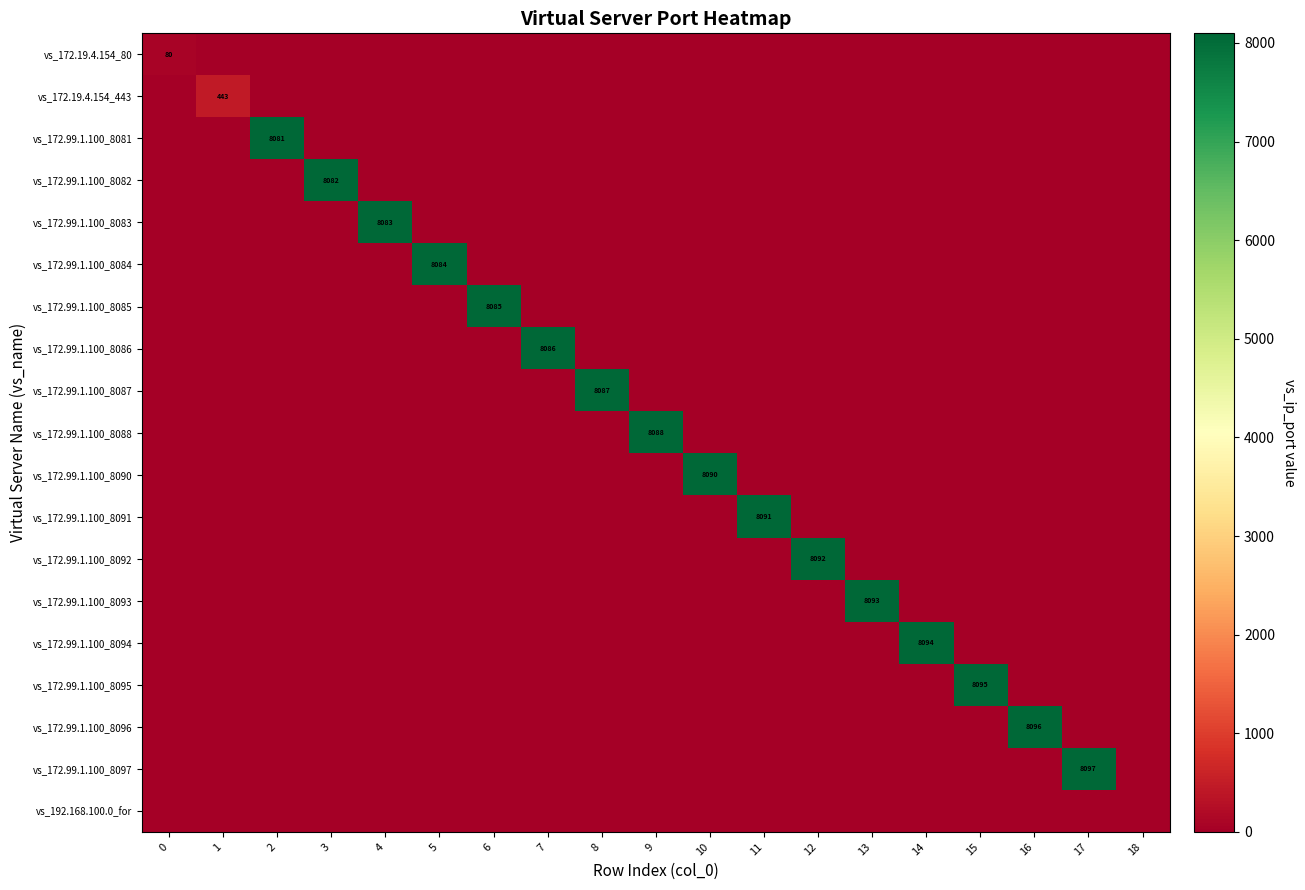

The value of vs_172.19.4.154_80 at 10 is 0. True or false?

True